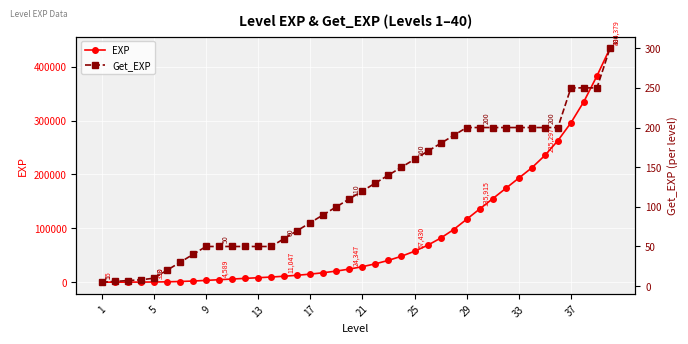

Which series has the widest spread of values?

EXP